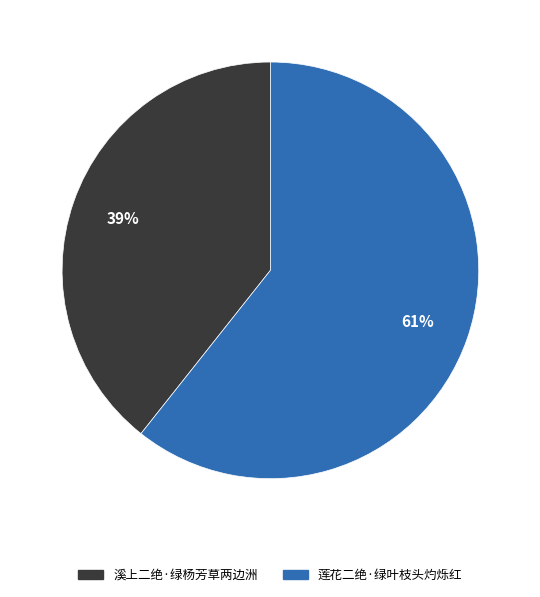

What is the ratio of the value at 溪上二绝·绿杨芳草两边洲 to the value at 莲花二绝·绿叶枝头灼烁红?

0.6